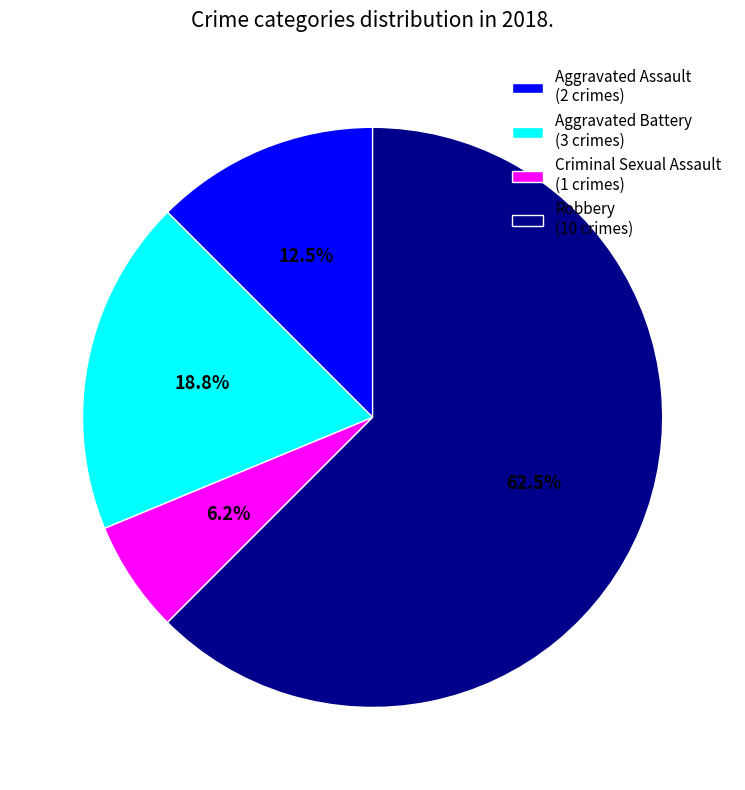

What is the ratio of the value at Criminal Sexual Assault to the value at Aggravated Assault?

0.5